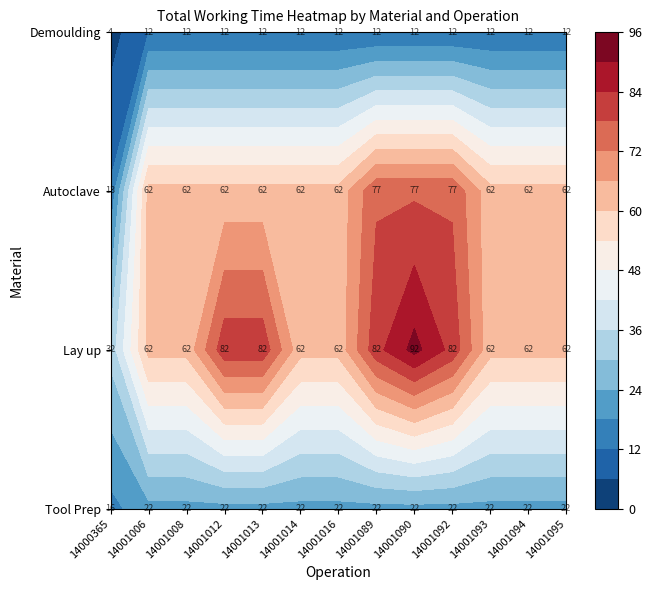

Between 14001014 and 14001016, which series saw the biggest shift?

Tool Prep